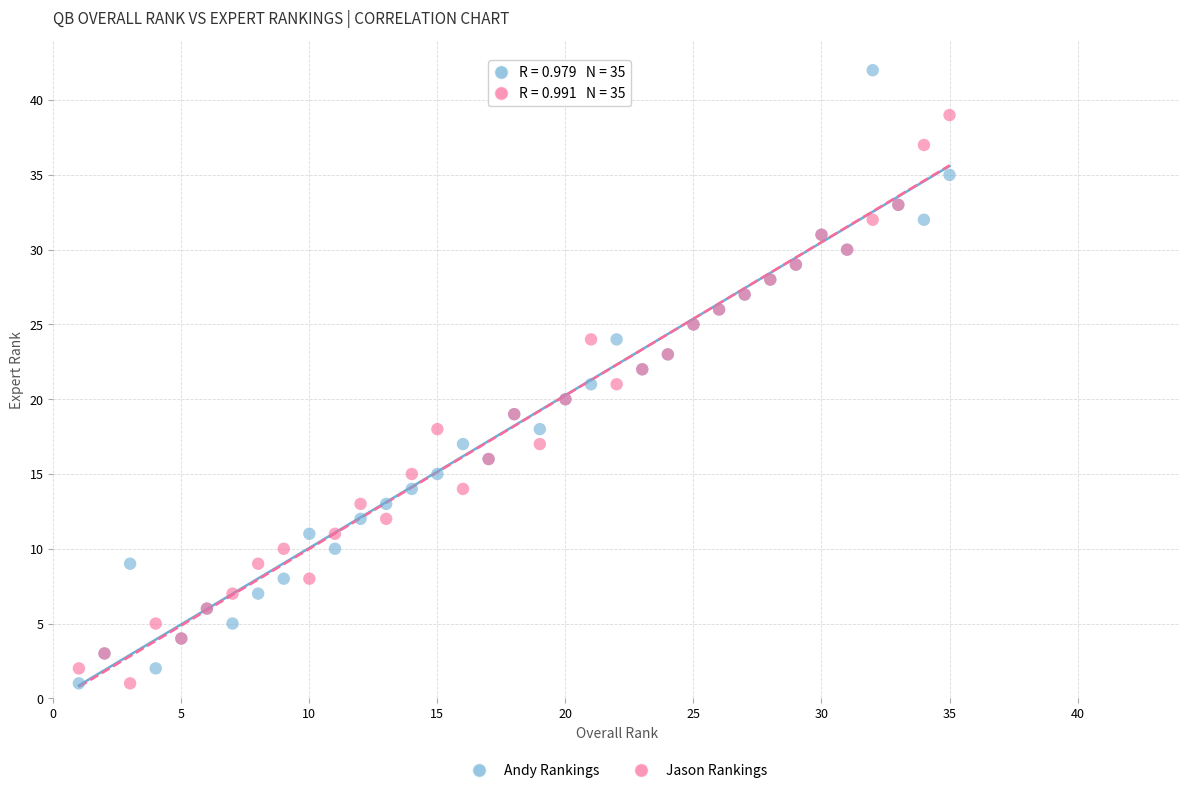

Which series contains the highest Y value?

Andy Rankings